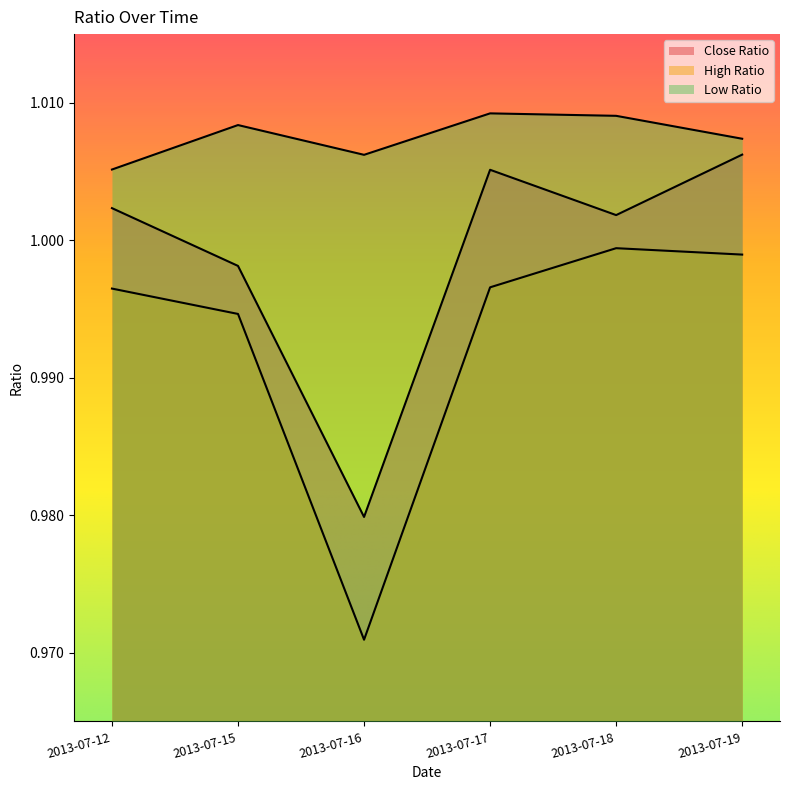

What is the value of the Low Ratio point at the 5th from the left?

1.0